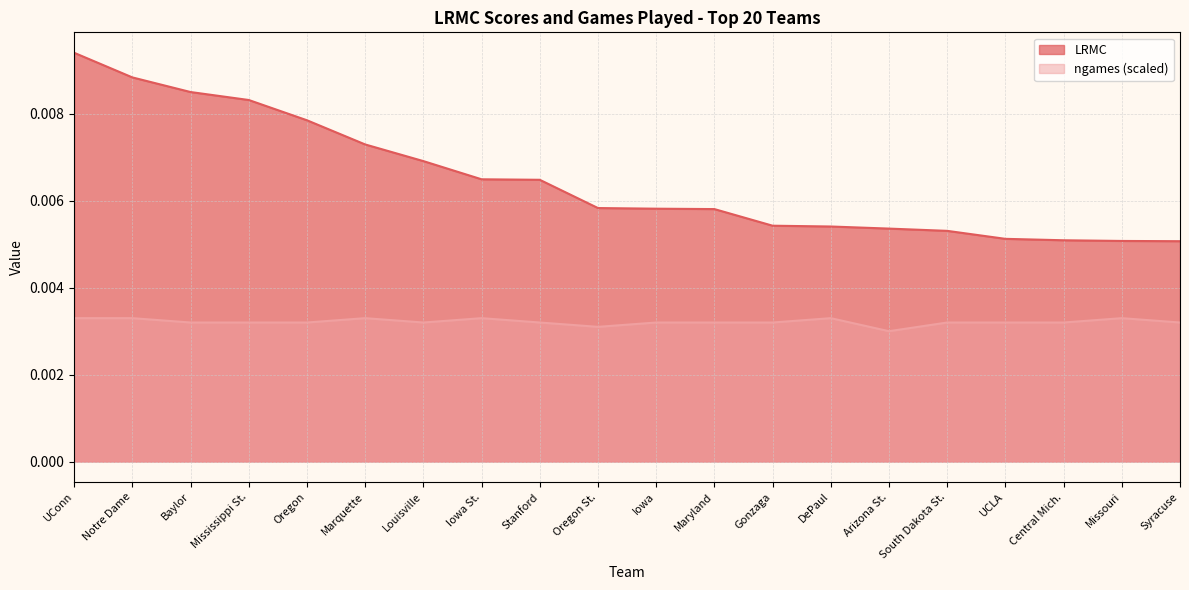

True or false: LRMC has more than 2 interior local peaks.

False